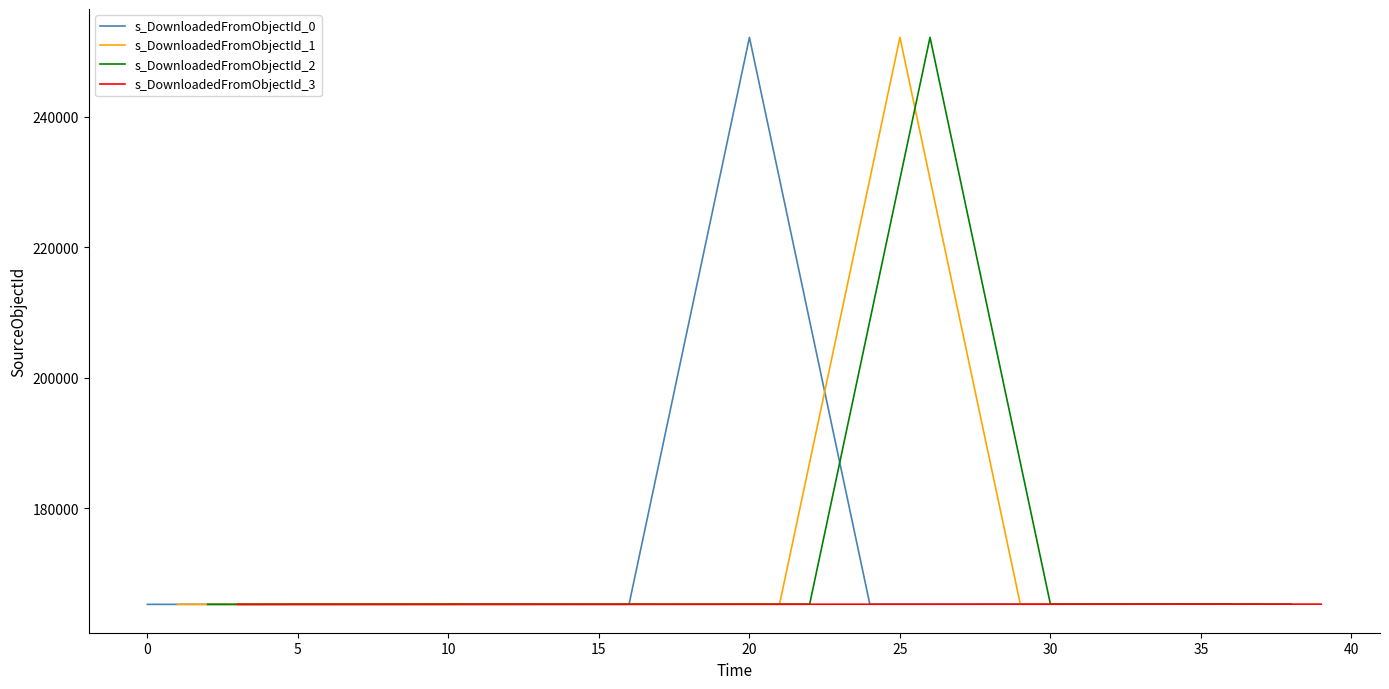

How many data points in s_DownloadedFromObjectId_2 are above 165282?

4